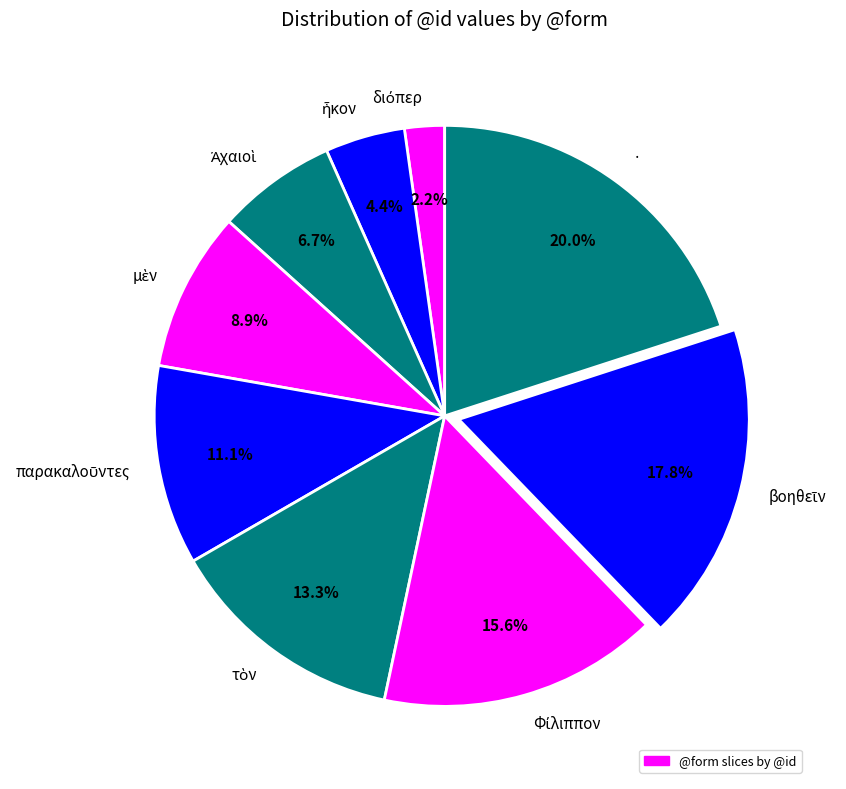

Is there any slice that represents more than half of the pie?

No